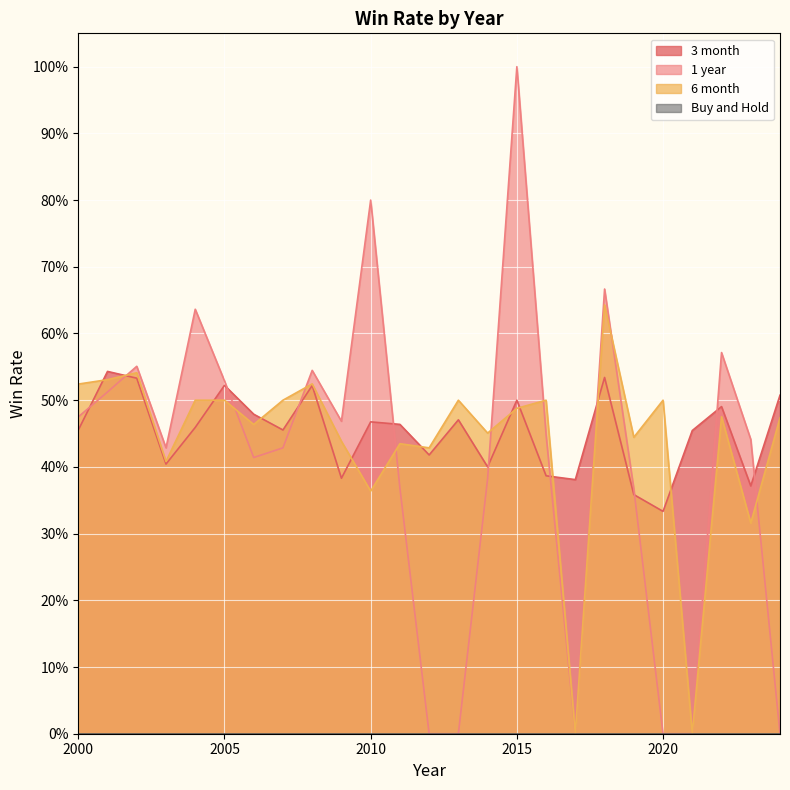

The 6 month series shows 0.4 at 2010. True or false?

True